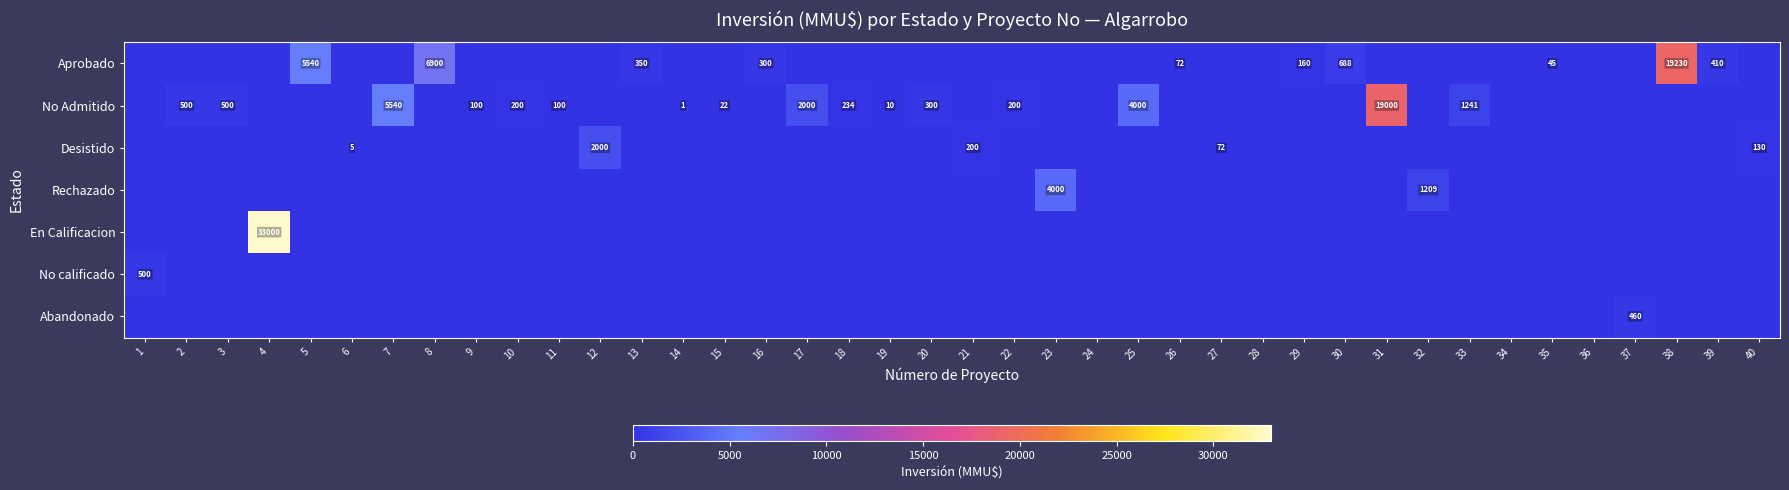

True or false: No Admitido has a value of 3544 at 7.

False